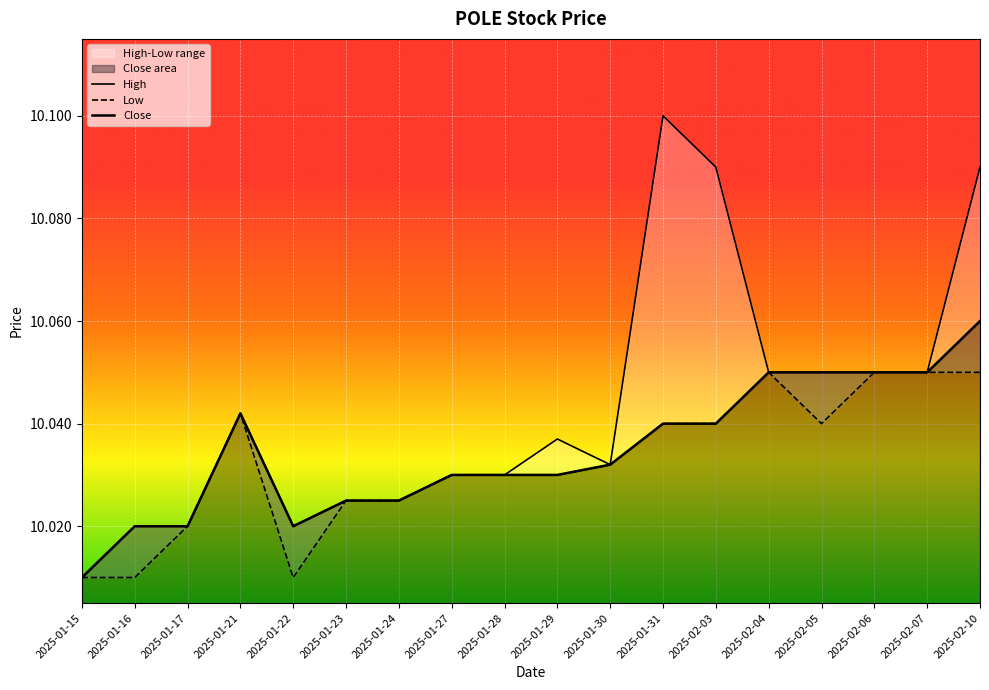

At which category is the sum across all series the highest?

2025-02-10